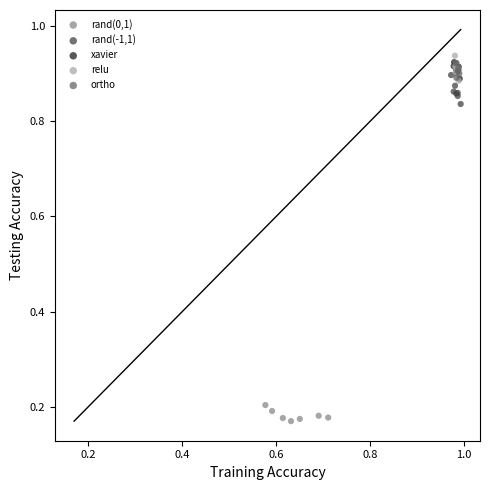

What are all the series names shown in the legend?

rand(0,1), rand(-1,1), xavier, relu, ortho